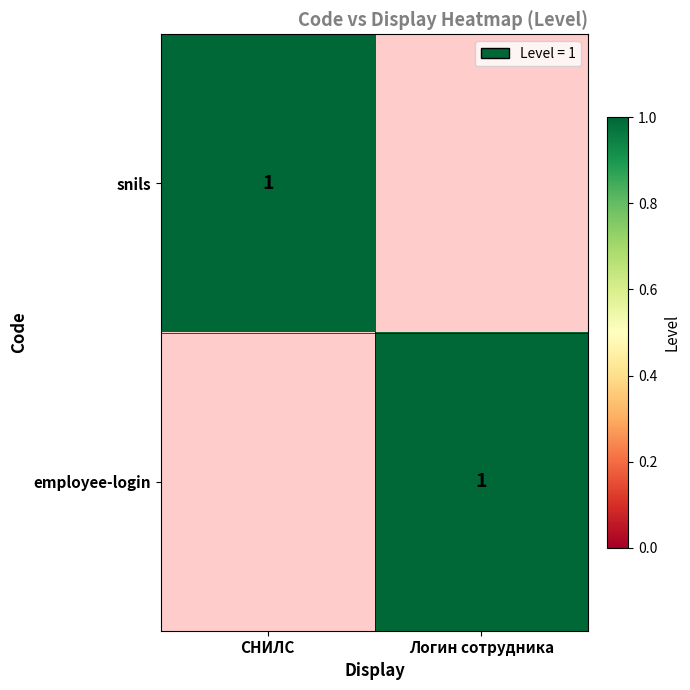

The value of snils at СНИЛС is 2. True or false?

False